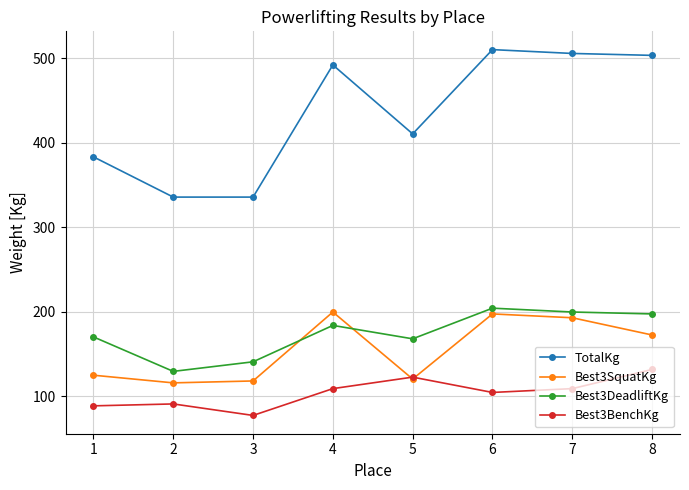

Is the value of Best3DeadliftKg at 4 greater than the value of TotalKg at 2?

No